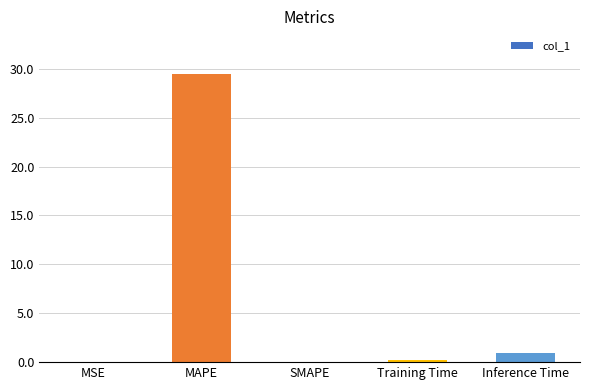

Which category has the highest value across all series?

MAPE